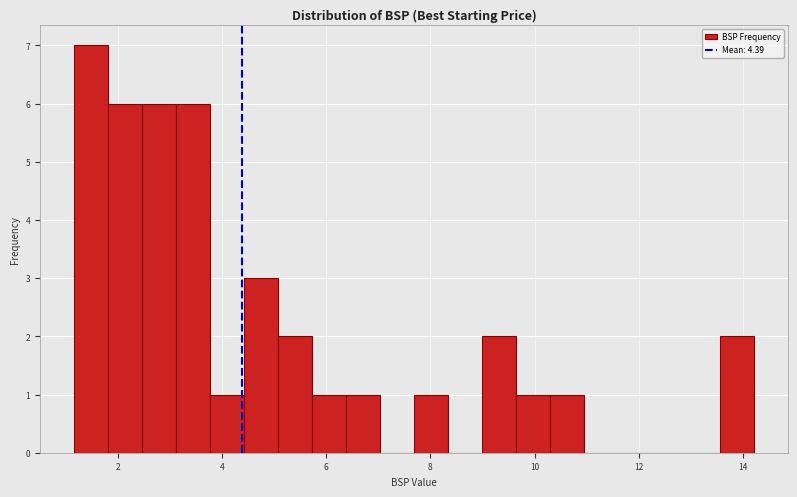

Read against the x-axis, roughly where is the centre of the tallest bar?

1.4